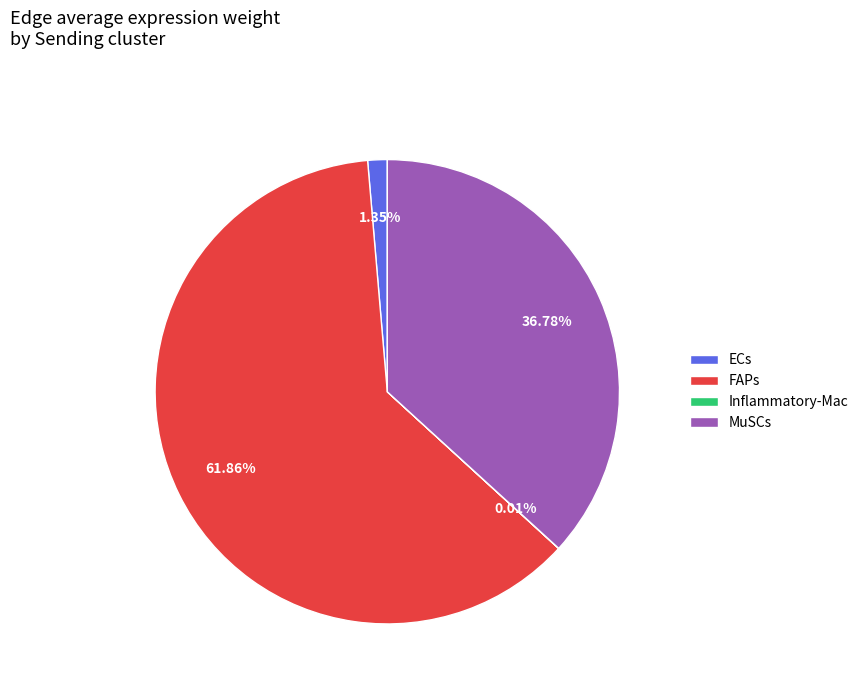

What is the ratio of the value at MuSCs to the value at ECs?

27.2